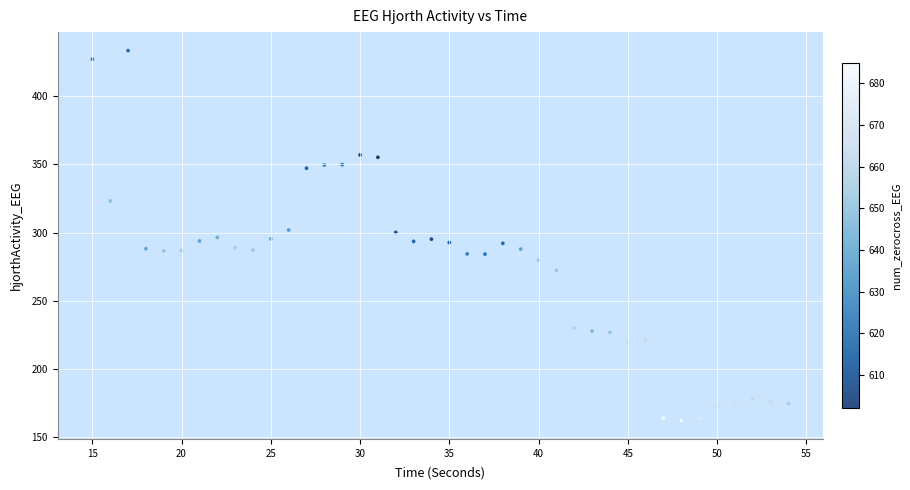

What is the range of Y values (max minus min)?

271.1